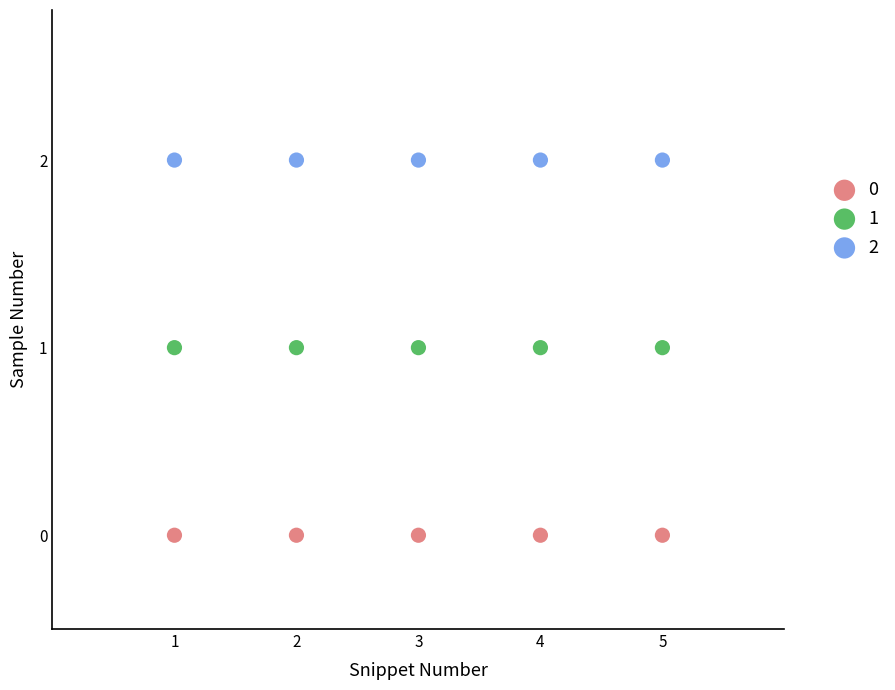

Which series contains the highest Y value?

2